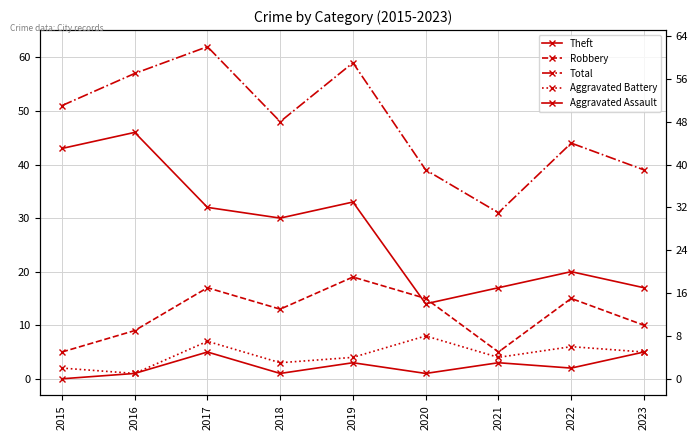

What is the sum of all Theft values?

252